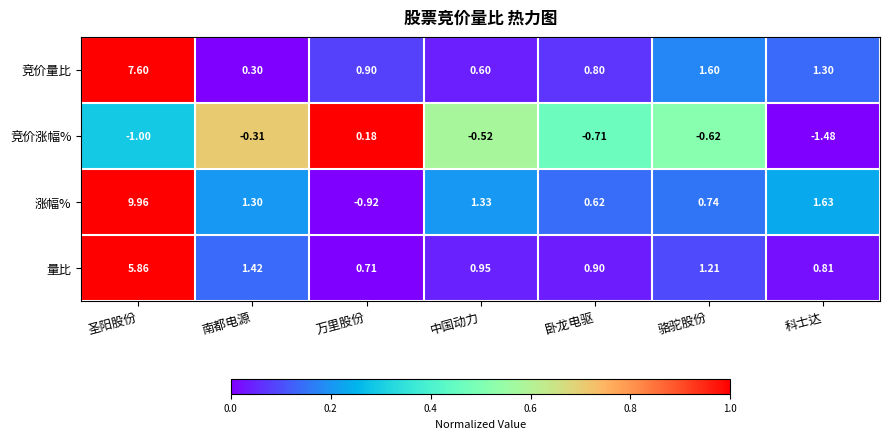

At 万里股份, list the series in order from smallest to largest.

涨幅%, 竞价涨幅%, 量比, 竞价量比